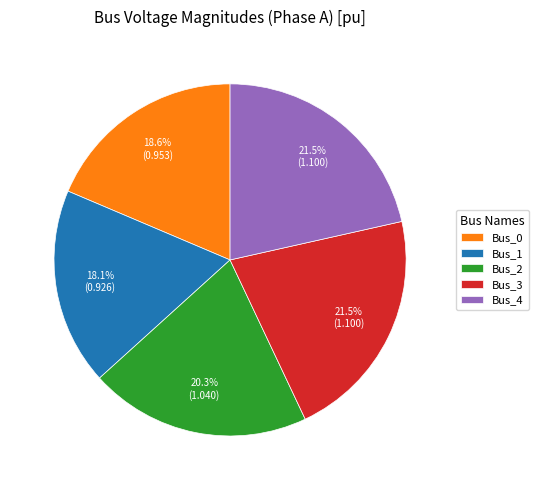

The Bus_0 slice represents 19% of the pie. True or false?

True